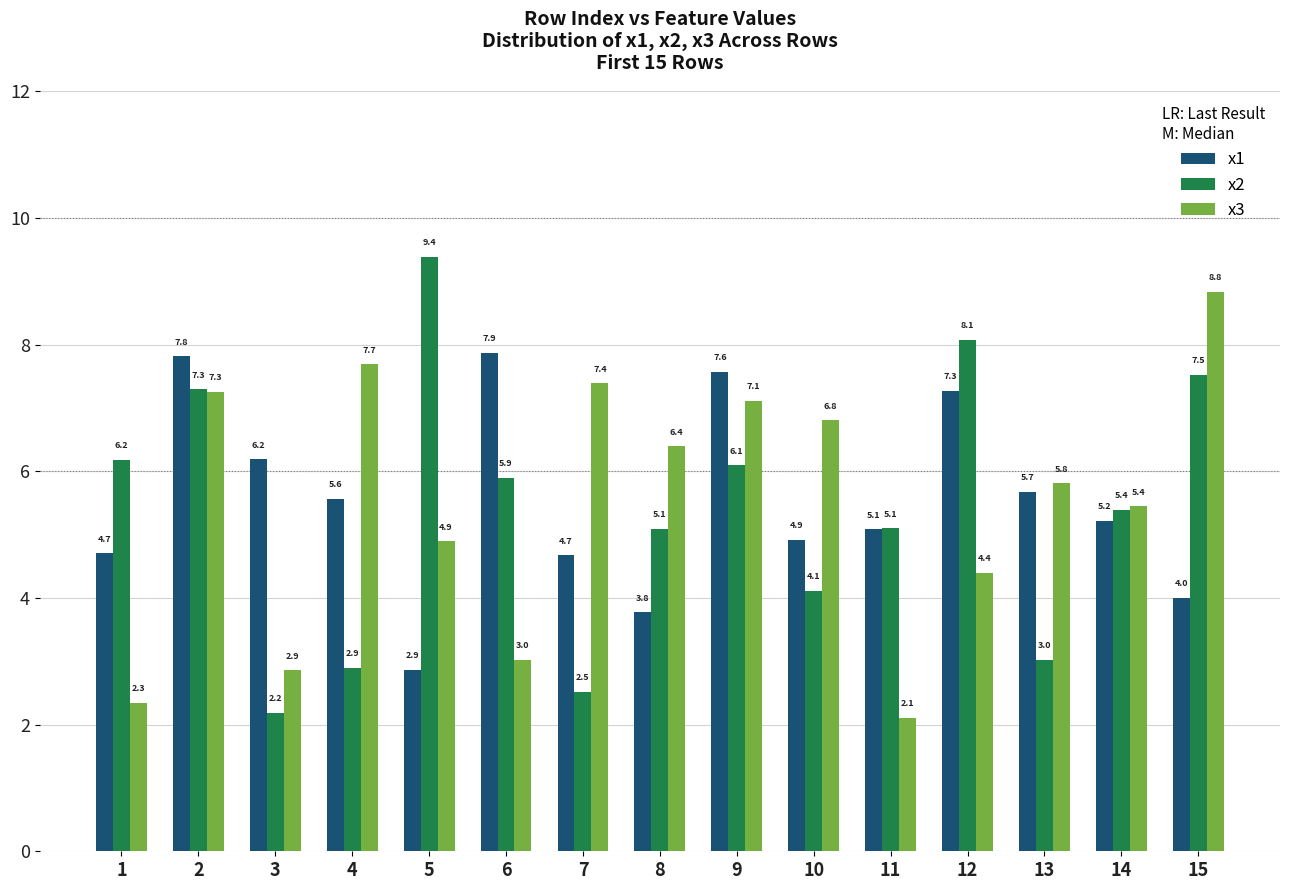

At 5, list the series in order from smallest to largest.

x1, x3, x2